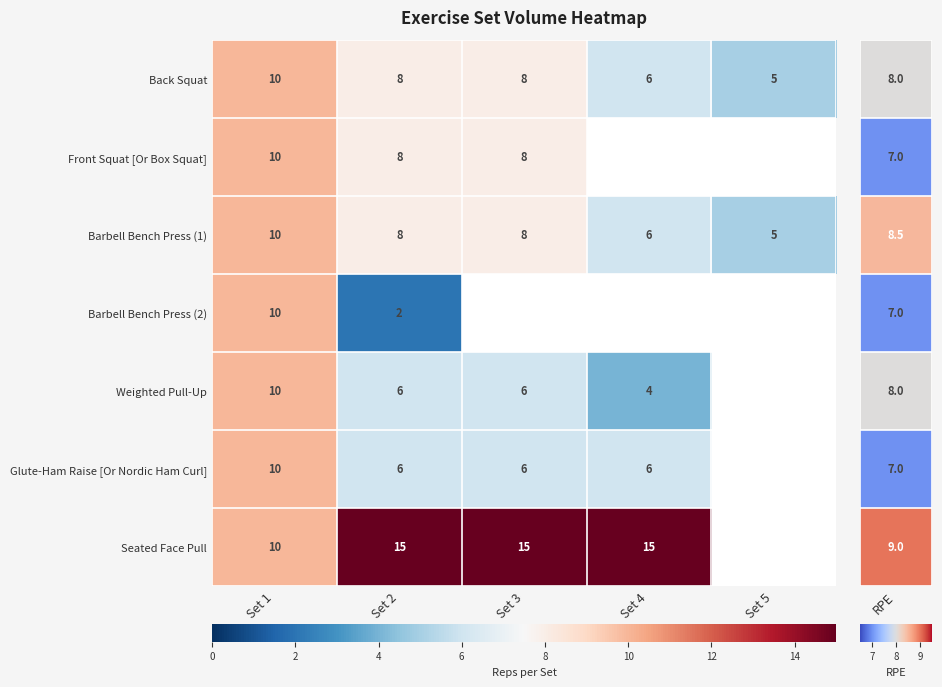

What is the total value across all series at Set 2?

53